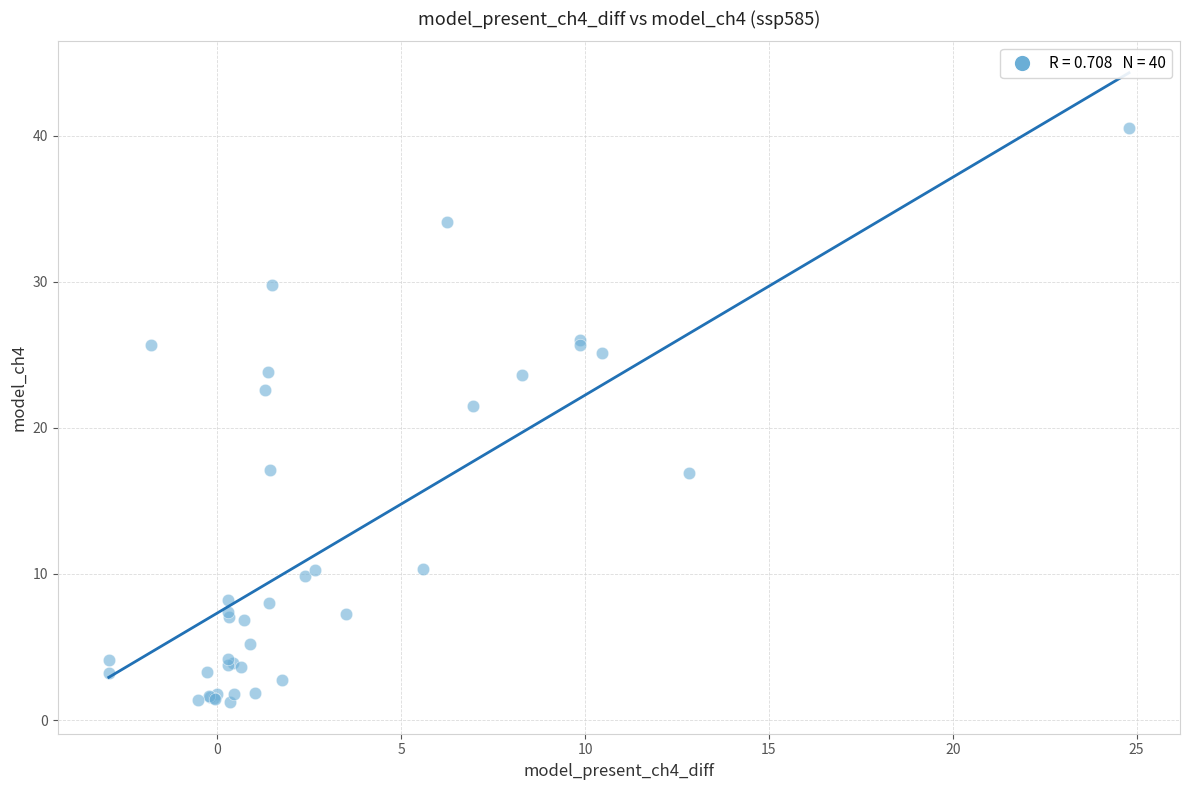

What Y value in the scatter plot is closest to 20?

21.5